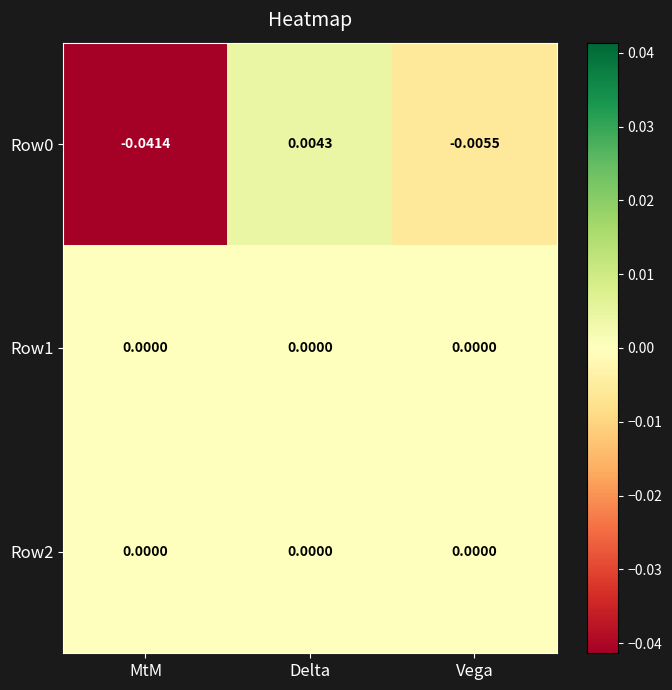

At which category is the sum across all series the highest?

Delta